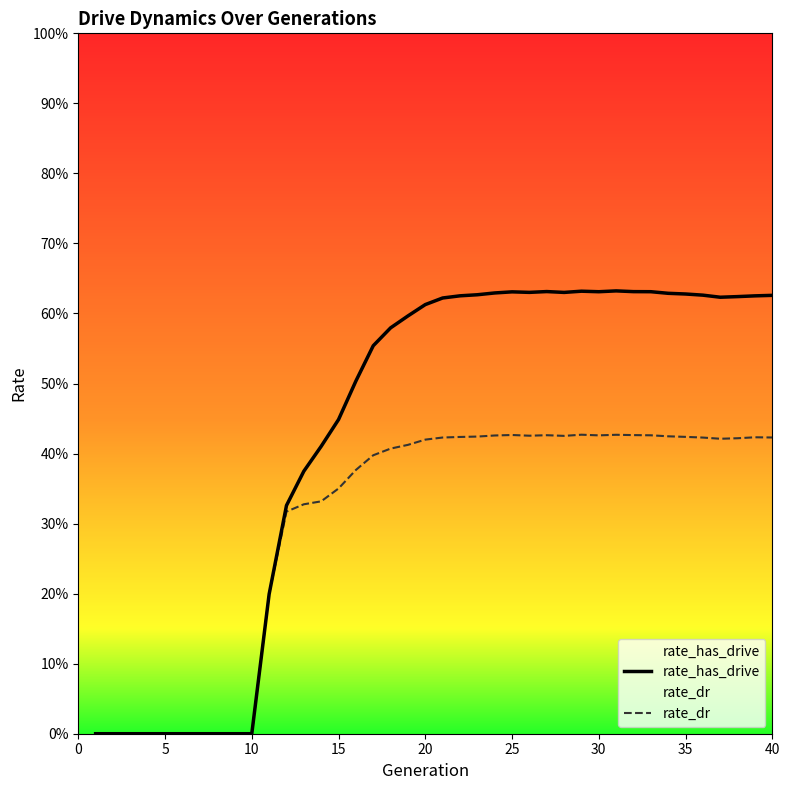

The rate_has_drive series shows 0.9 at 22. True or false?

False